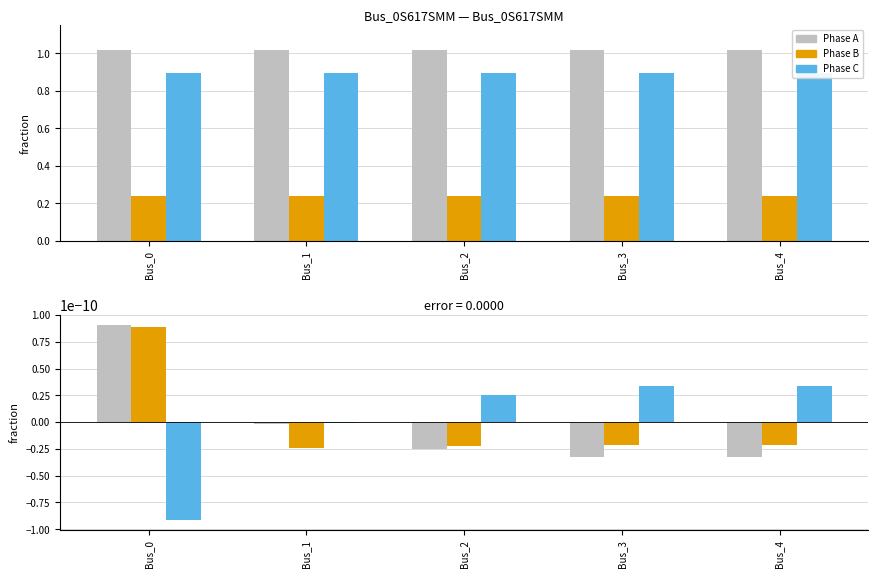

The value of Phase B diff at Bus_4 is -0.0. True or false?

False